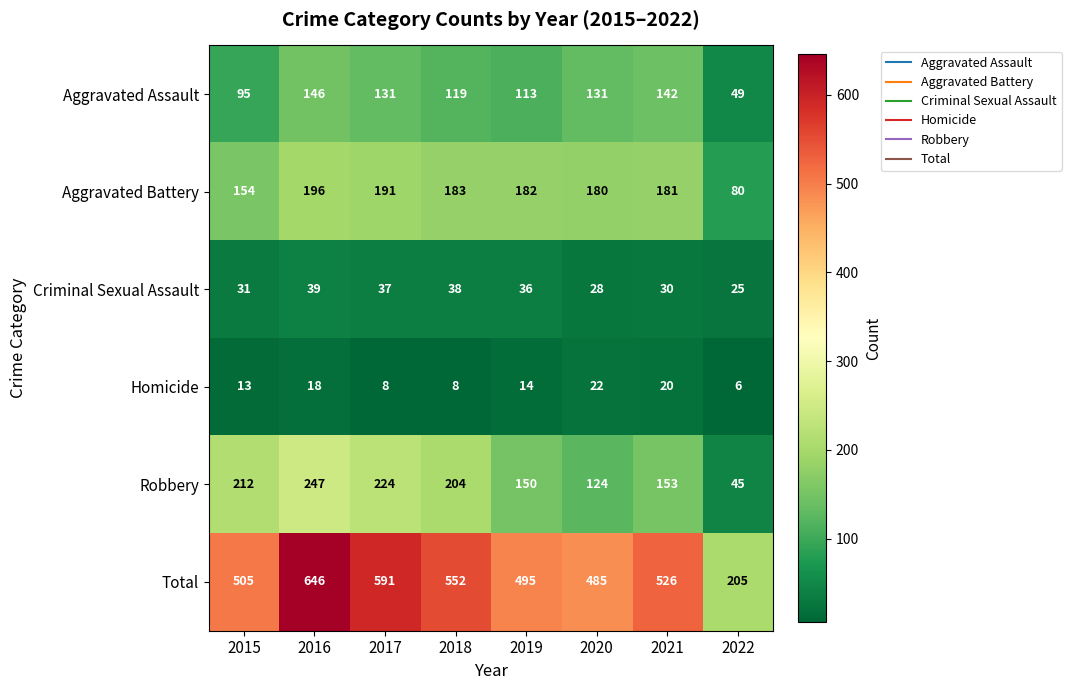

Which series has the largest range (max minus min)?

Total